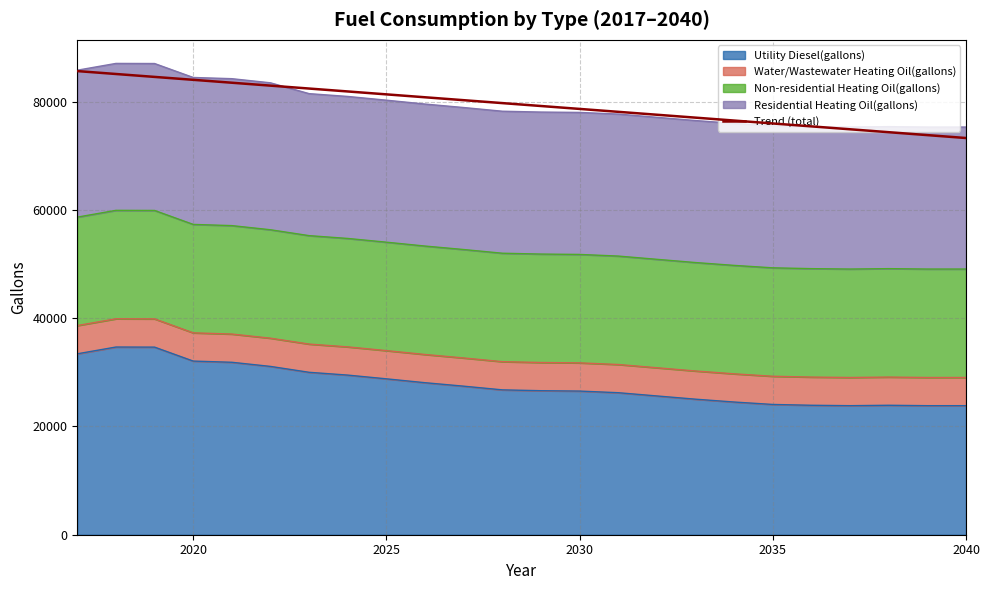

What is the greatest value displayed?

85646.9